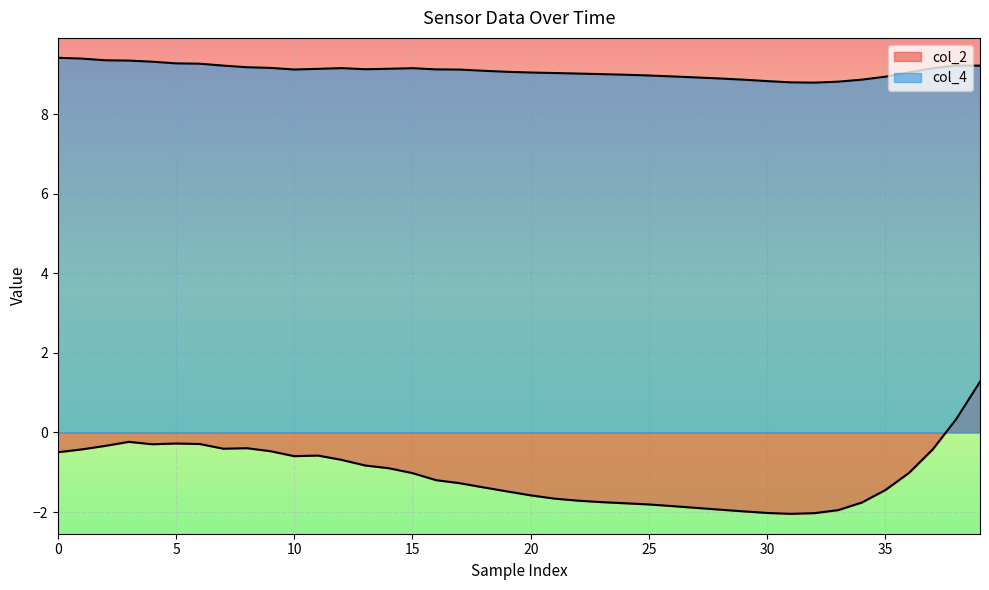

What is the label of the 30th point from the left?

29